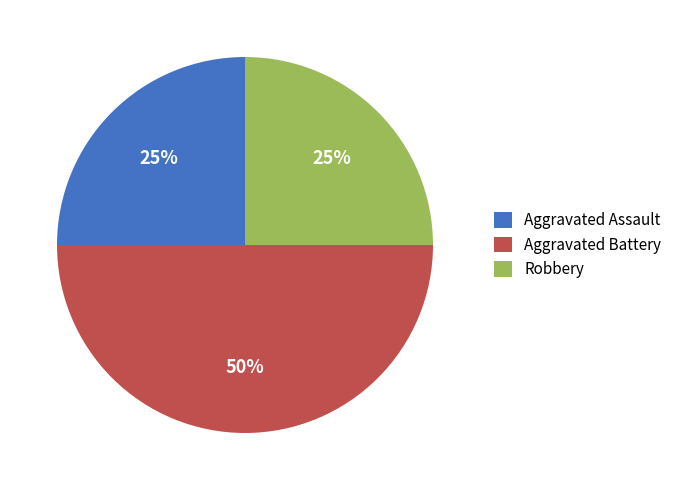

What is the largest slice in the pie chart?

Aggravated Battery